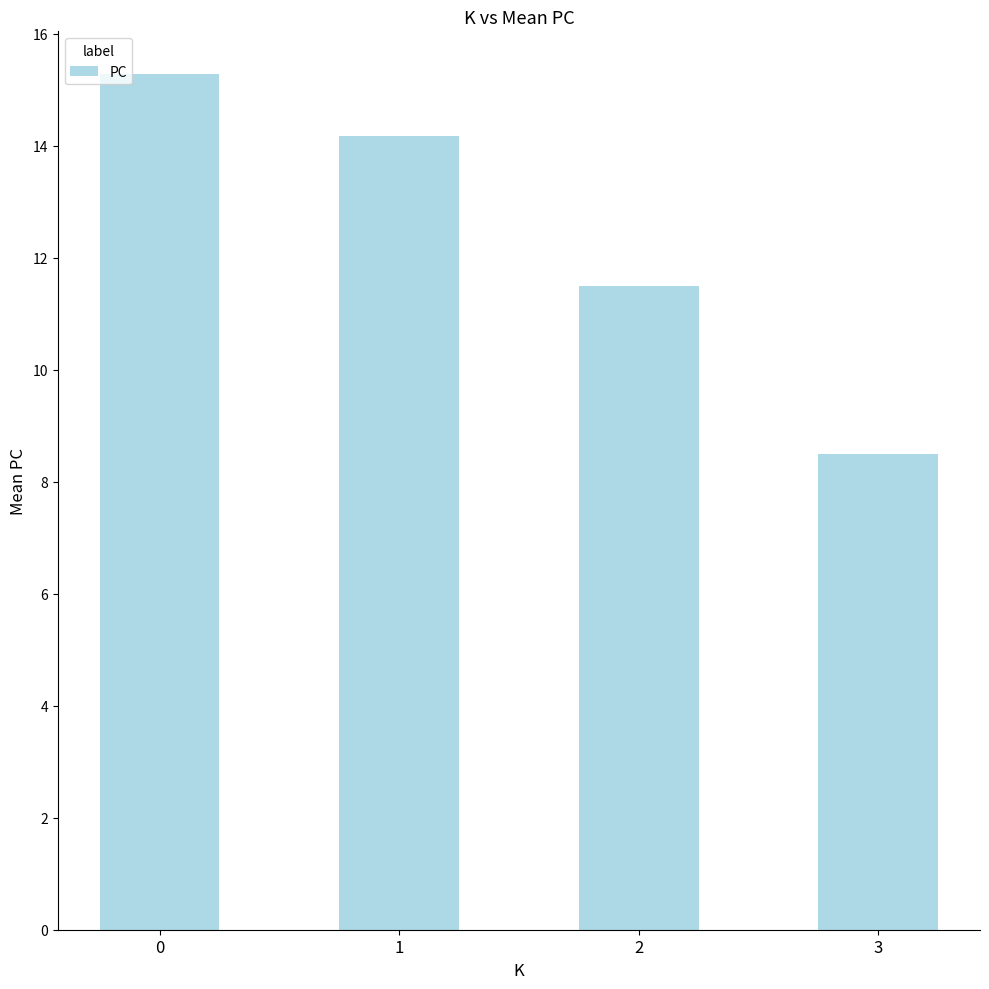

Which category has the lowest value across all series?

3